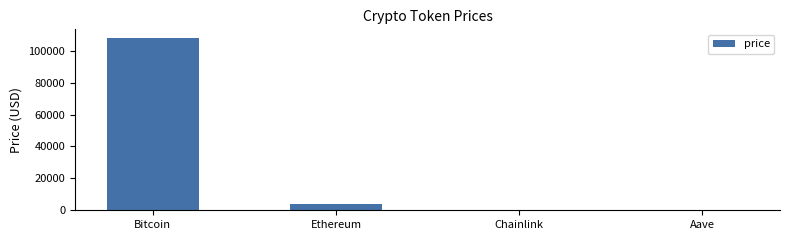

At which label is the value closest to 53989?

Ethereum